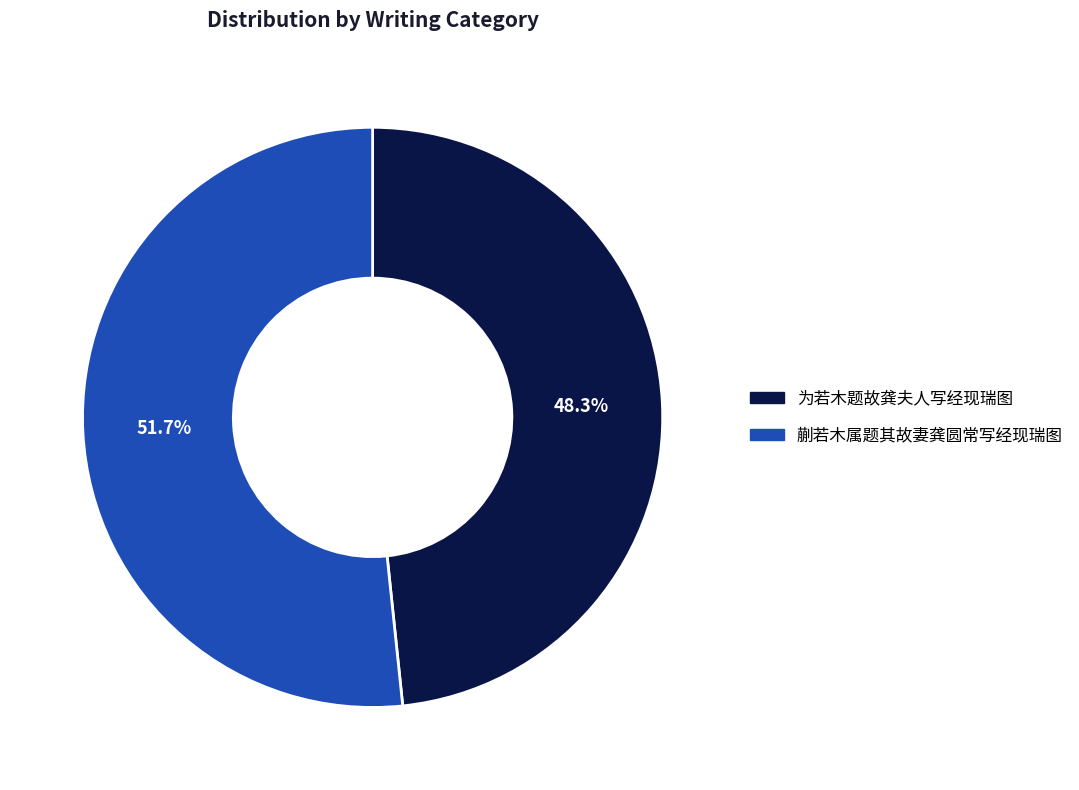

Which has a higher value, 为若木题故龚夫人写经现瑞图 or 蒯若木属题其故妻龚圆常写经现瑞图?

蒯若木属题其故妻龚圆常写经现瑞图